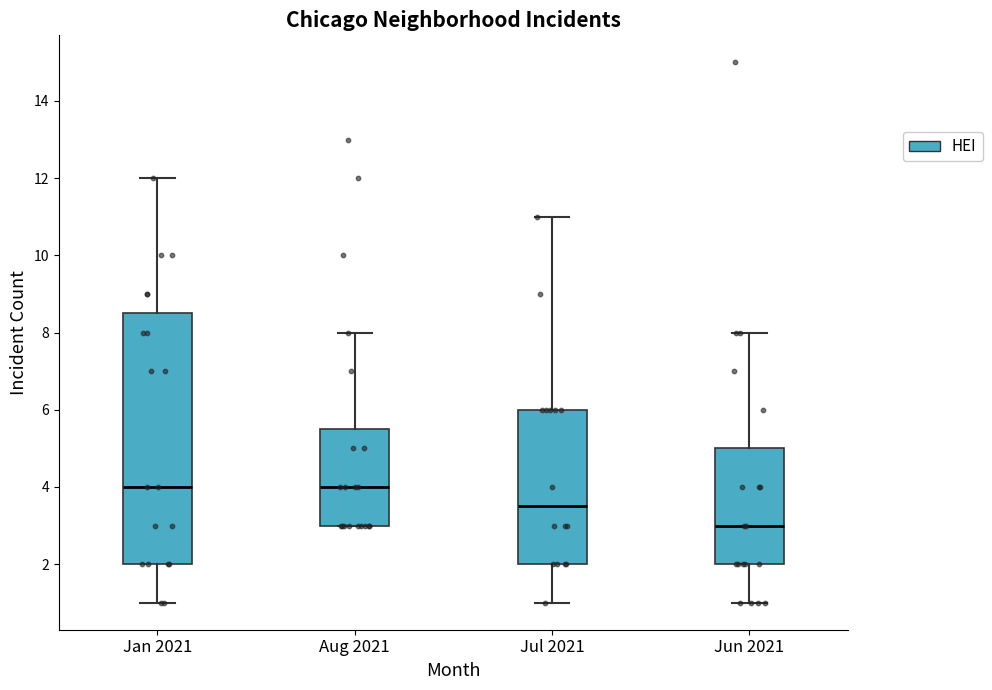

Which box is the tallest, from its lower edge to its upper edge?

Jan 2021